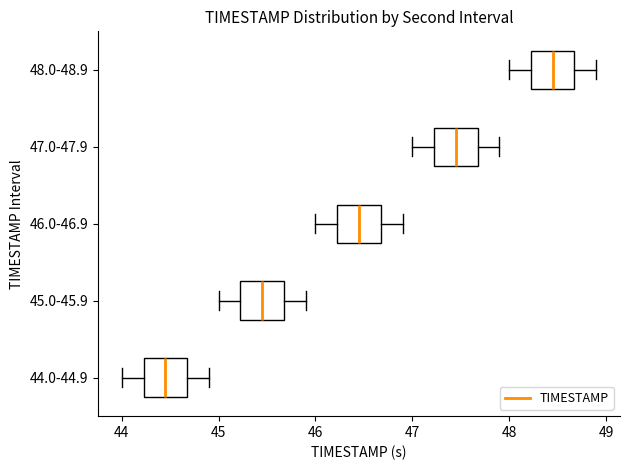

Reading bottom to top, transcribe this box plot: for each box, give where its median line is, the range the box spans, and where its two whiskers end, as read against the x-axis. The values are not printed on the chart, so give them approximately, as read against the axis.

44.0-44.9: median 44.5, box 44.2 to 44.7, whiskers 44.0 to 44.9
45.0-45.9: median 45.5, box 45.2 to 45.7, whiskers 45.0 to 45.9
46.0-46.9: median 46.5, box 46.2 to 46.7, whiskers 46.0 to 46.9
47.0-47.9: median 47.5, box 47.2 to 47.7, whiskers 47.0 to 47.9
48.0-48.9: median 48.5, box 48.2 to 48.7, whiskers 48.0 to 48.9